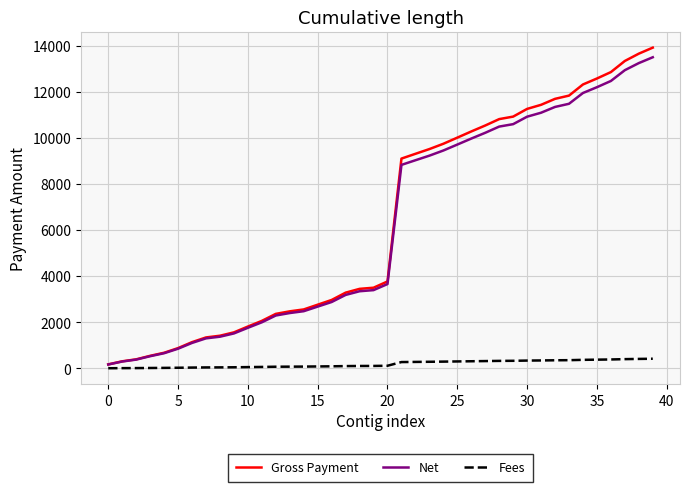

What is the average value of the Gross Payment series?

6369.7